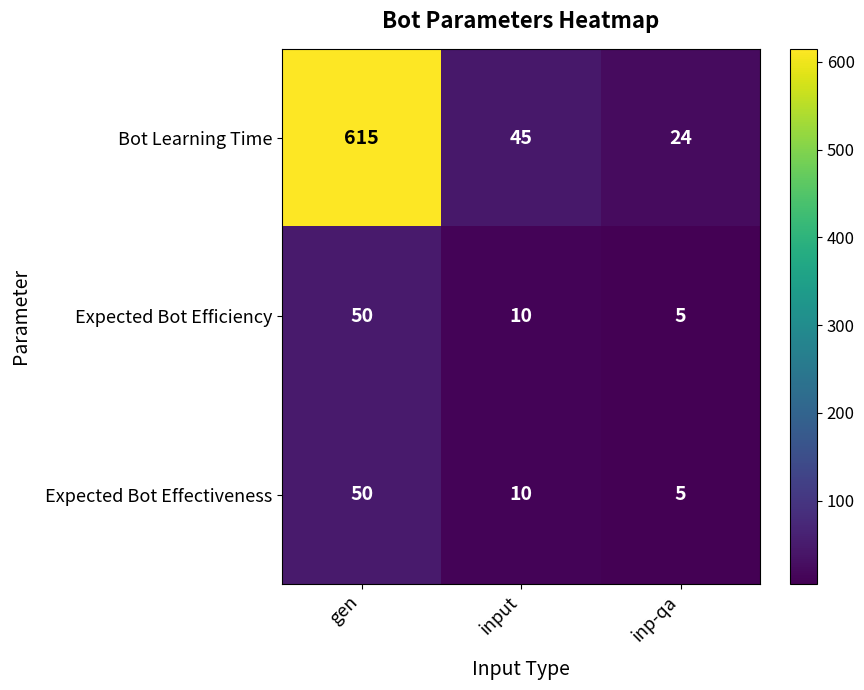

What is the difference between the highest and lowest values at inp-qa?

19